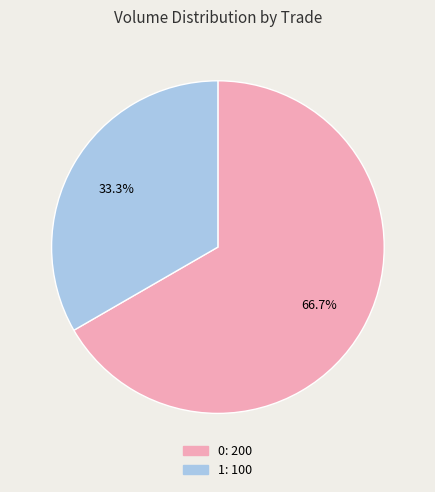

Is it true that 0 is 67% of the pie?

True